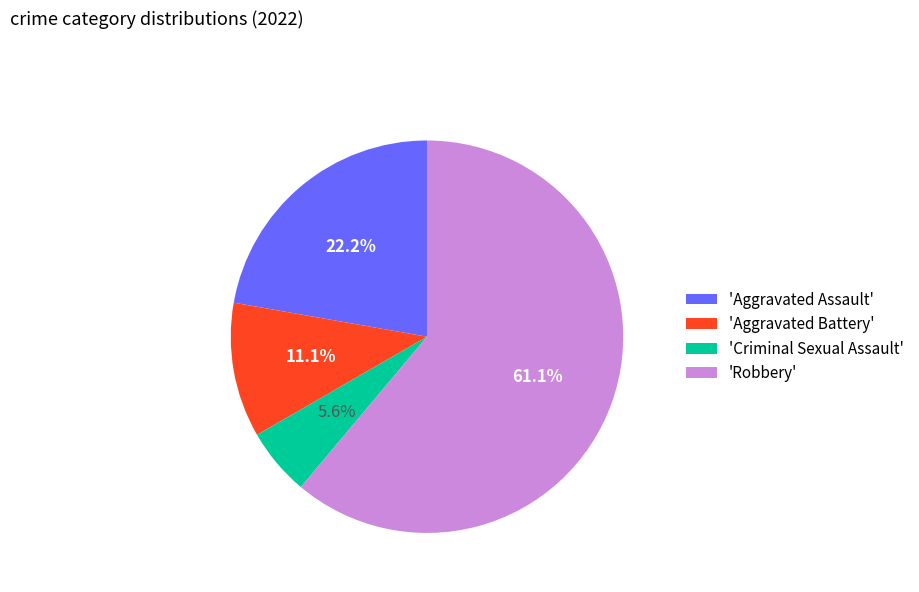

Which slice is the largest?

'Robbery'